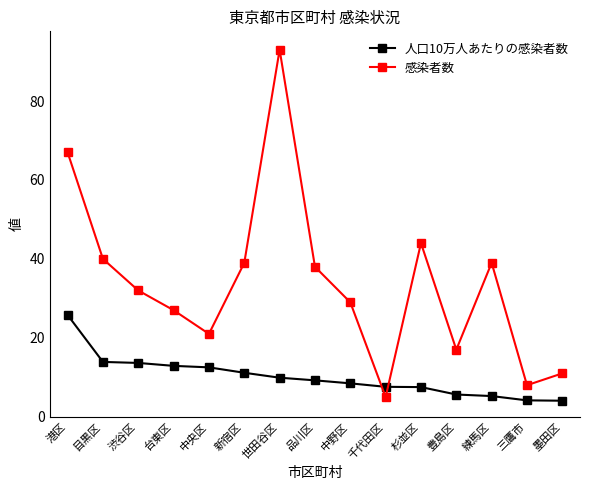

What is the sum of the 人口10万人あたりの感染者数 values at 台東区 and 三鷹市?

17.1